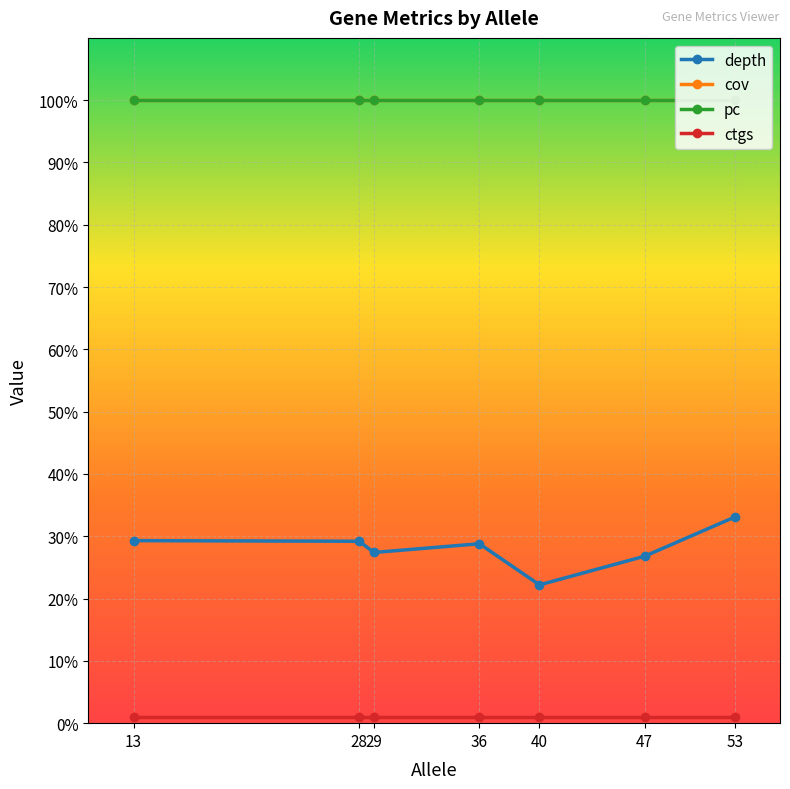

Which series has the widest spread of values?

depth